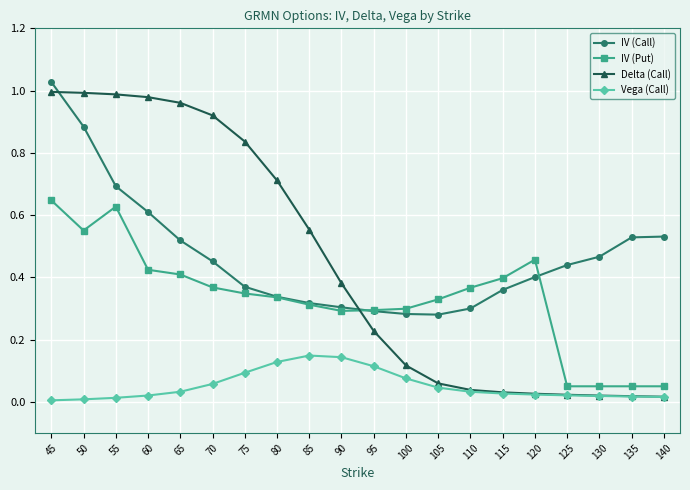

True or false: IV (Put) has more than 0 points higher than both neighbors.

True